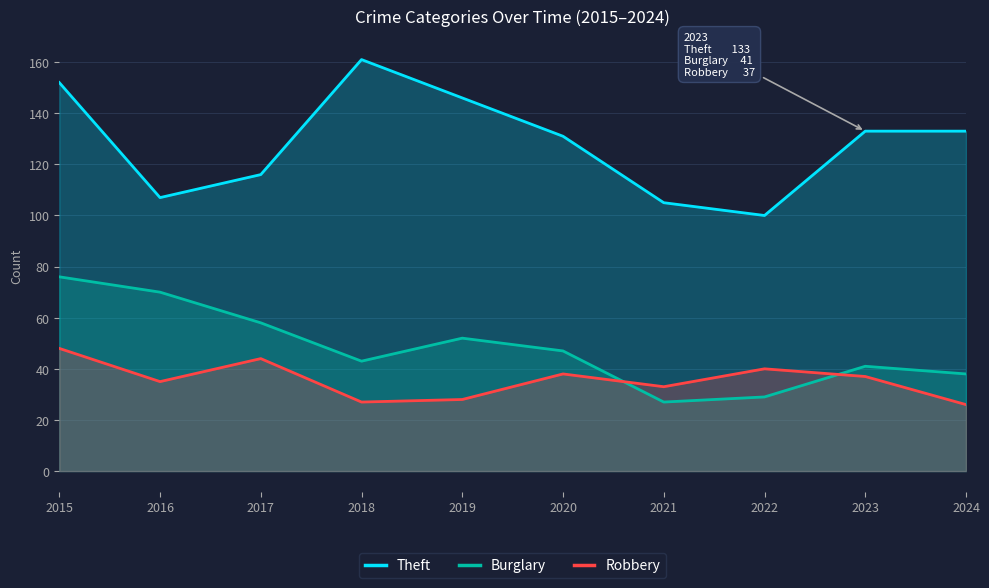

At which category does the chart reach its minimum across all series?

2024